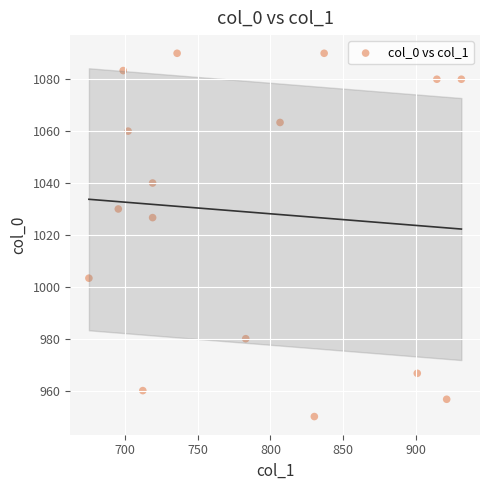

What is the range of Y values (max minus min)?

140.0